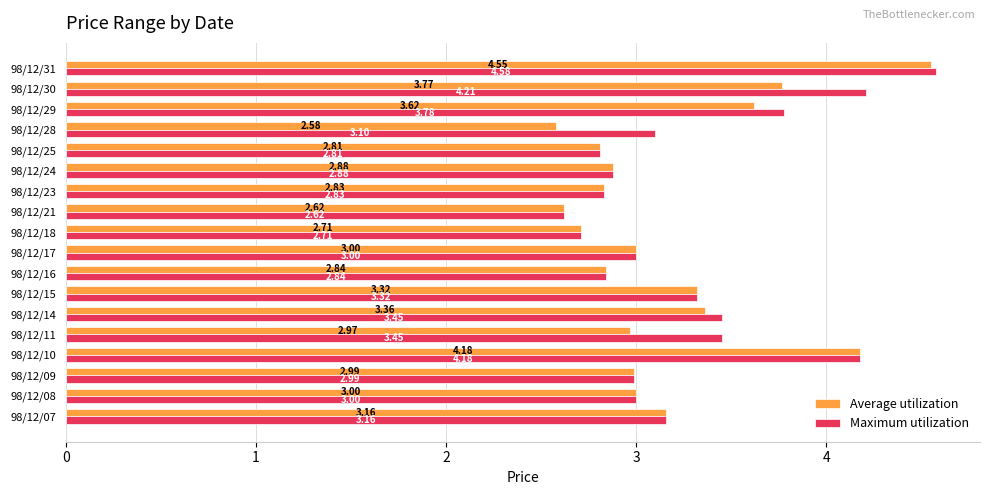

What is the difference between the Average utilization values at 98/12/08 and 98/12/14?

0.4